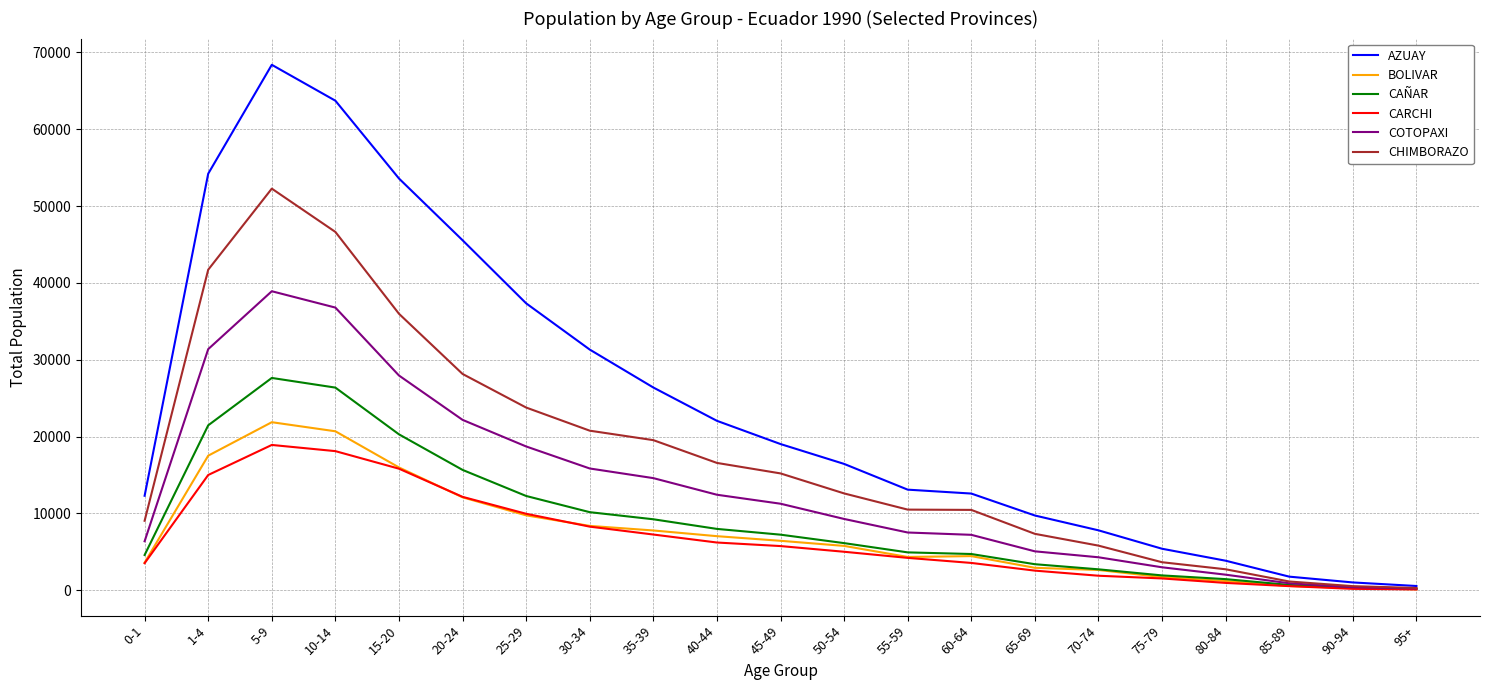

Which series has the widest spread of values?

AZUAY